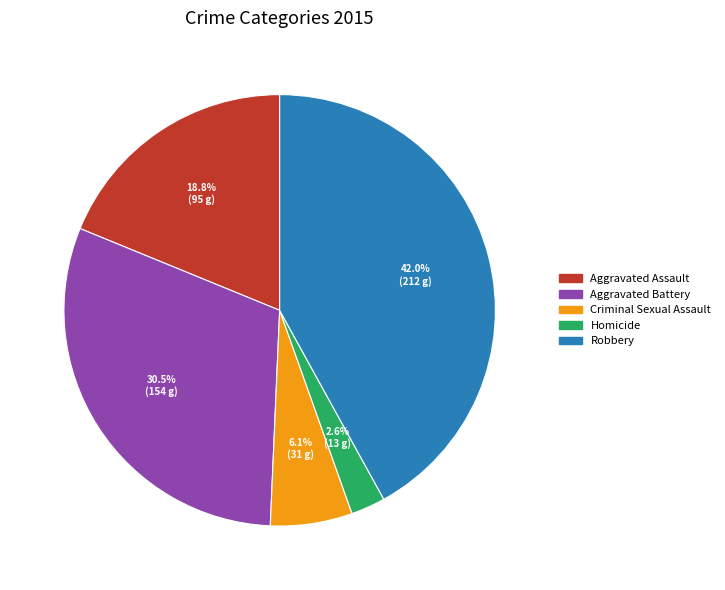

Does Aggravated Battery represent more than half of the total?

No